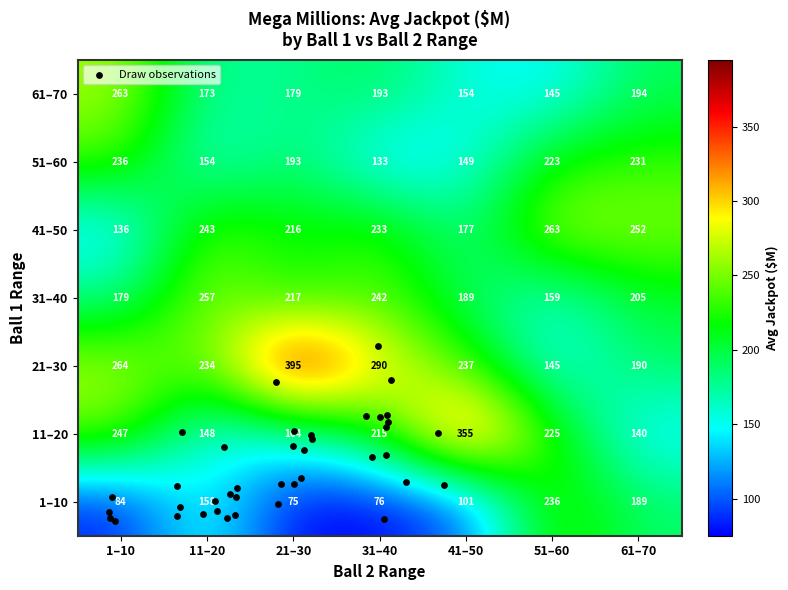

What is the average value of the 31–40 series?

207